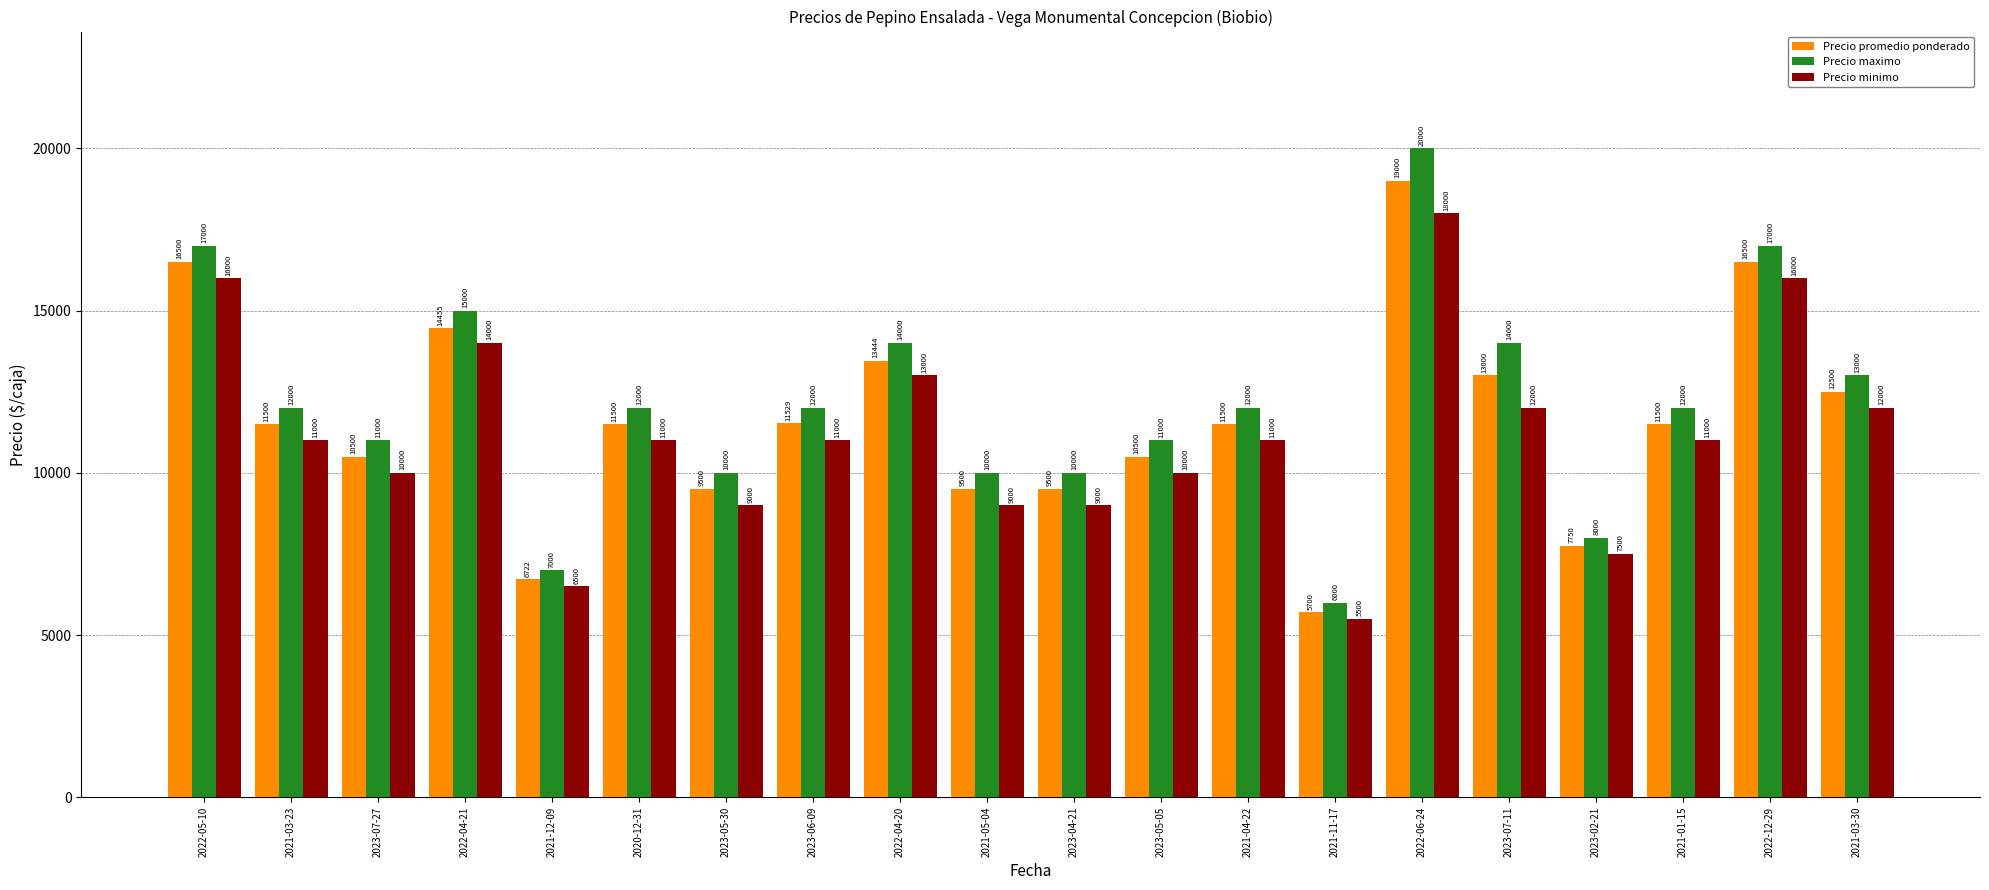

Reading left to right, extract all data points from this chart.

Precio promedio ponderado: 16500	11500	10500	14455	6722	11500	9500	11529	13444	9500	9500	10500	11500	5700	19000	13000	7750	11500	16500	12500
Precio maximo: 17000	12000	11000	15000	7000	12000	10000	12000	14000	10000	10000	11000	12000	6000	20000	14000	8000	12000	17000	13000
Precio minimo: 16000	11000	10000	14000	6500	11000	9000	11000	13000	9000	9000	10000	11000	5500	18000	12000	7500	11000	16000	12000